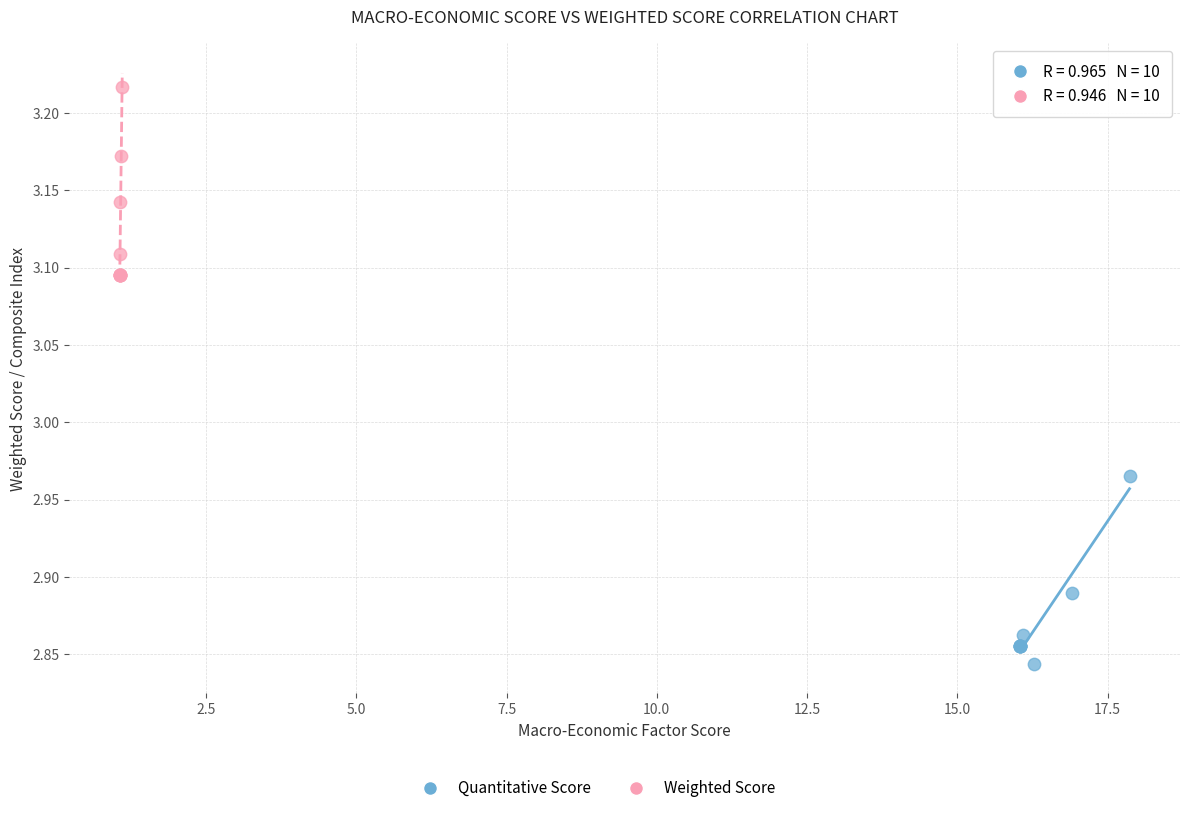

Which series reaches the minimum Y coordinate?

Quantitative Score